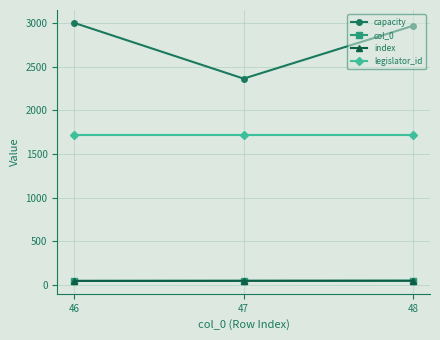

Which series has the largest total across all categories?

capacity